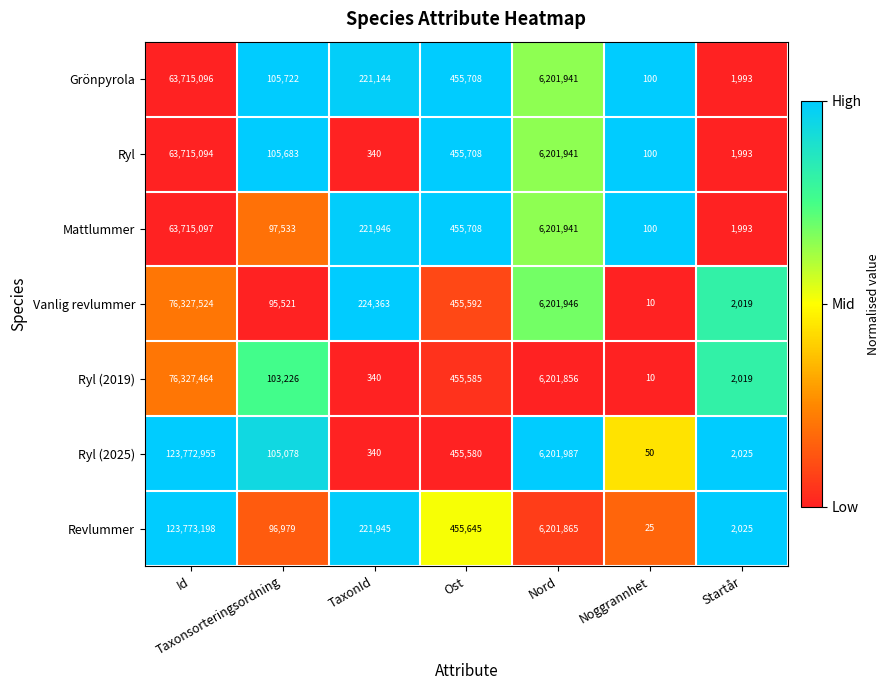

How many distinct data groups are displayed?

7